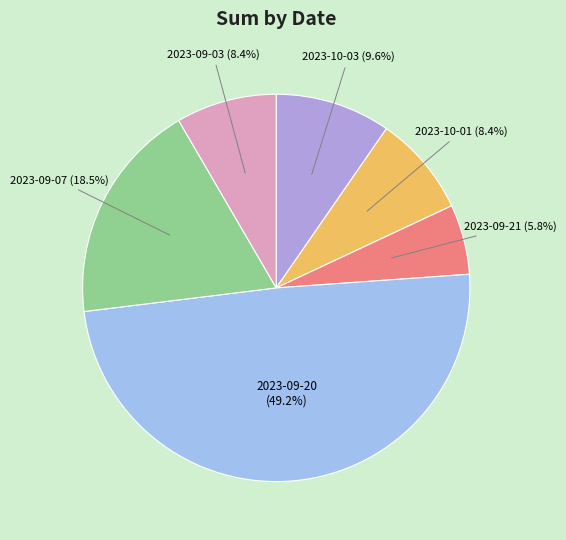

Is there a majority slice in this chart?

No